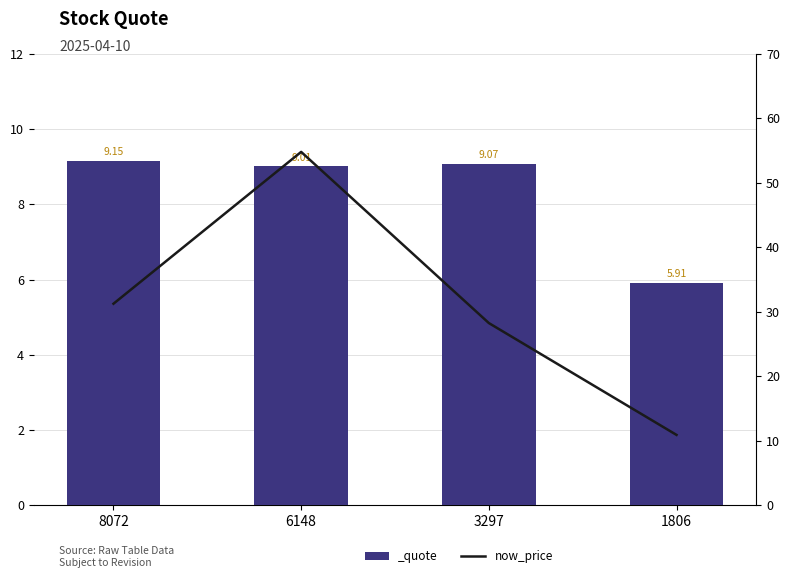

Which label corresponds to the largest value in the chart?

6148